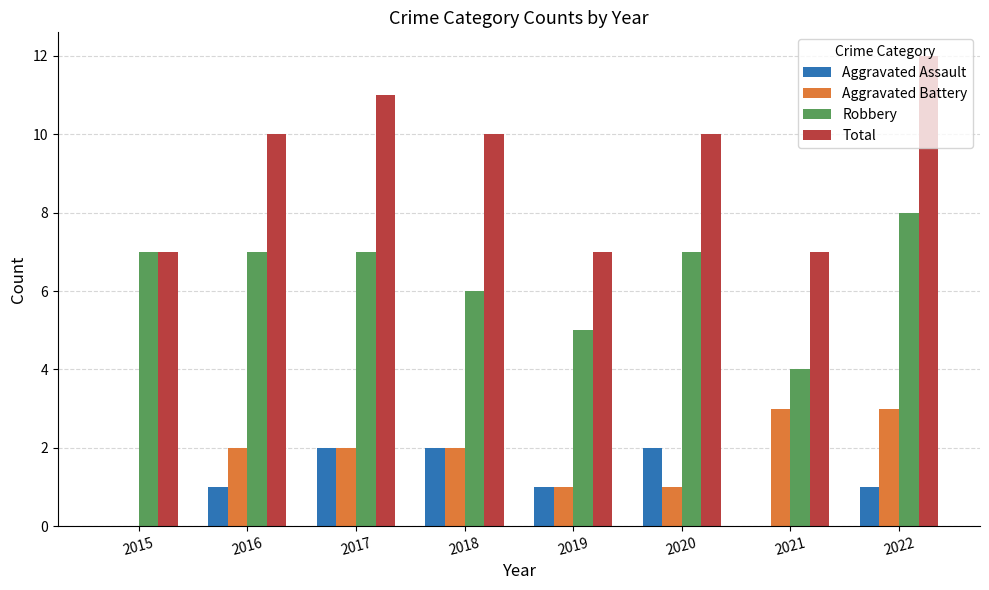

Which series has the largest total across all categories?

Total